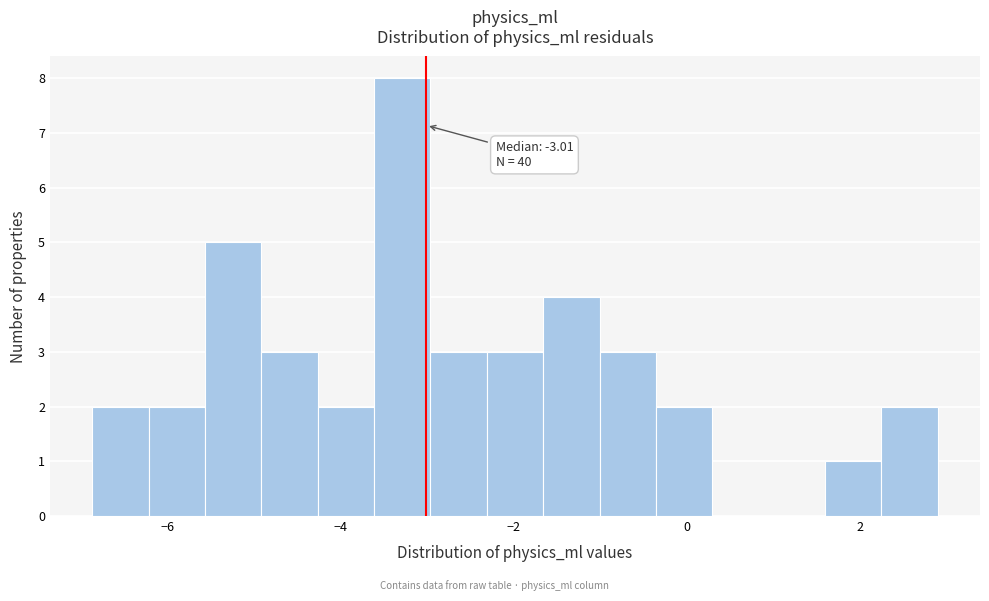

Read against the x-axis, roughly where is the centre of the tallest bar?

-3.2